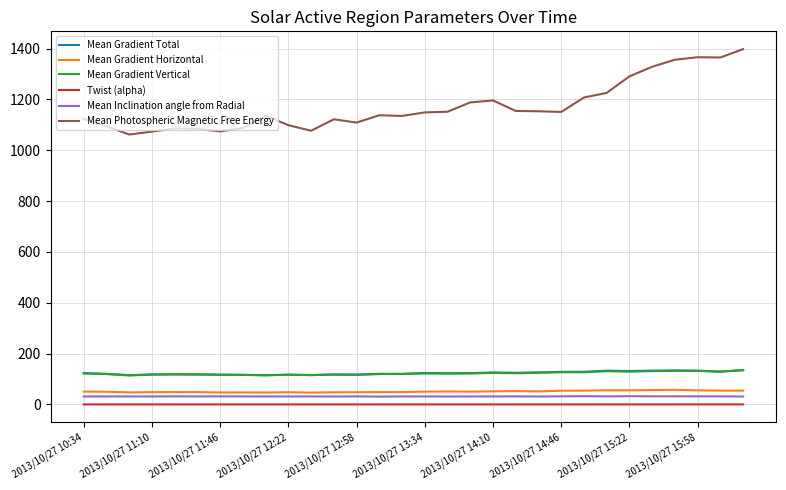

Count the number of categories in the chart.

30